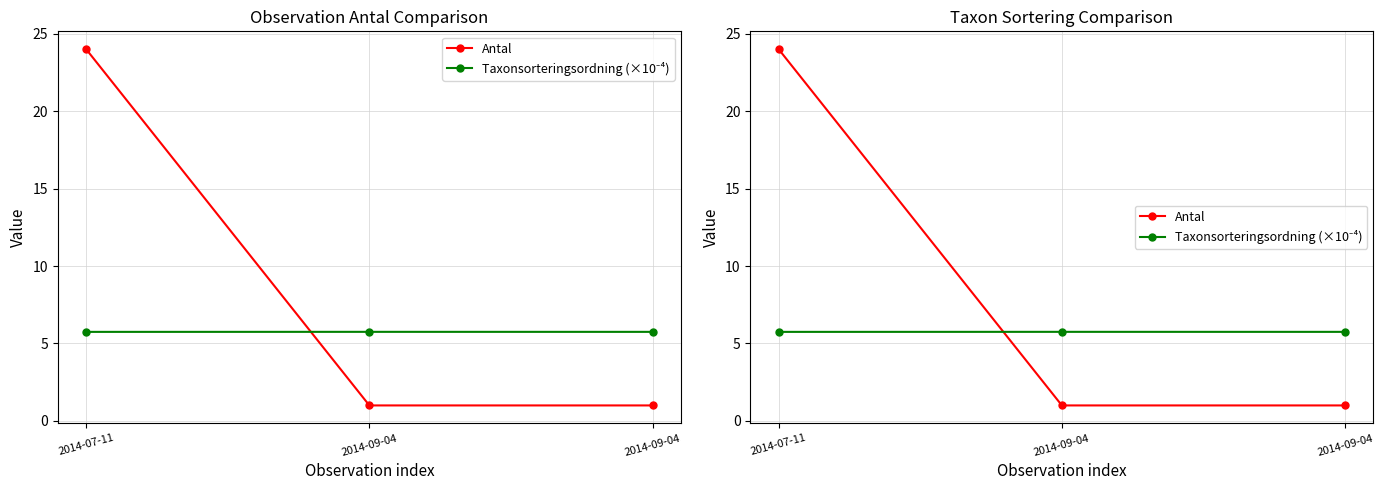

Where is Taxonsorteringsordning (×10⁻⁴) nearest to the value 5?

2014-07-11